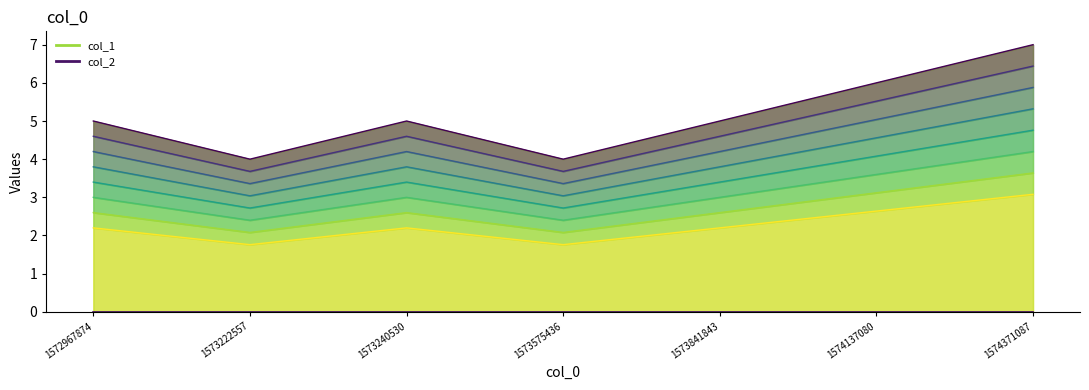

Which series has the largest total across all categories?

col_1 line 0